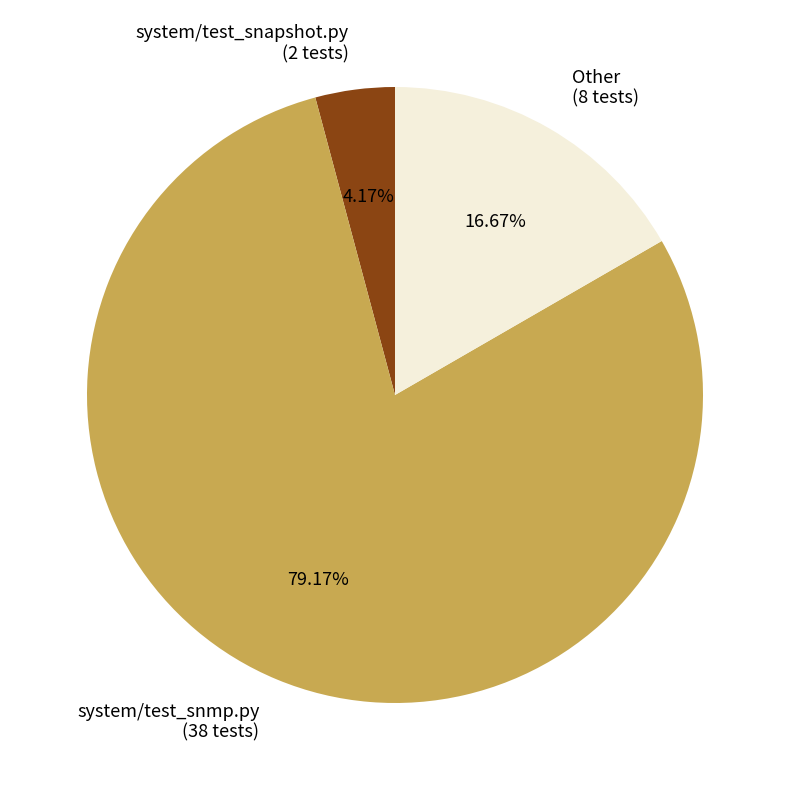

Is the sum of system/test_snapshot.py and Other greater than half?

No